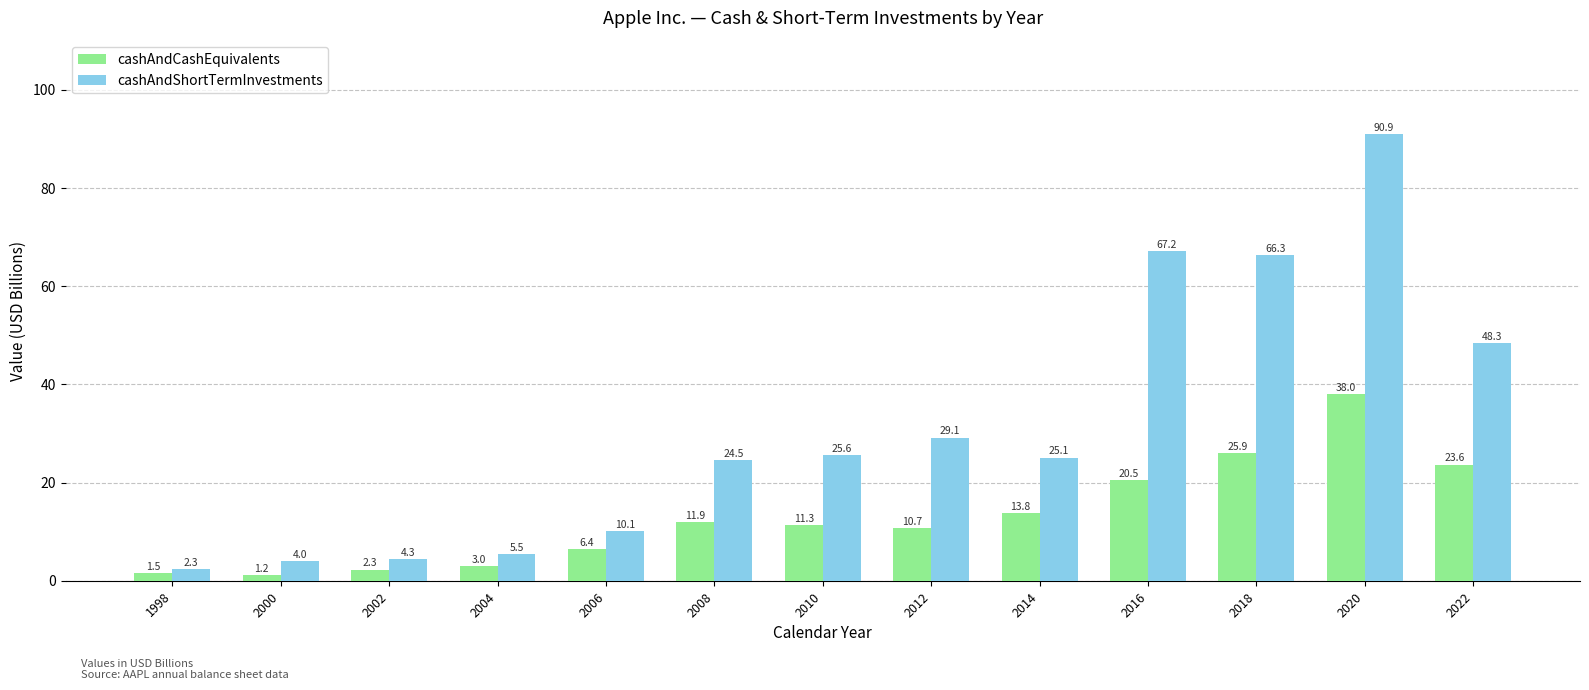

At how many categories does at least one series exceed 46?

4